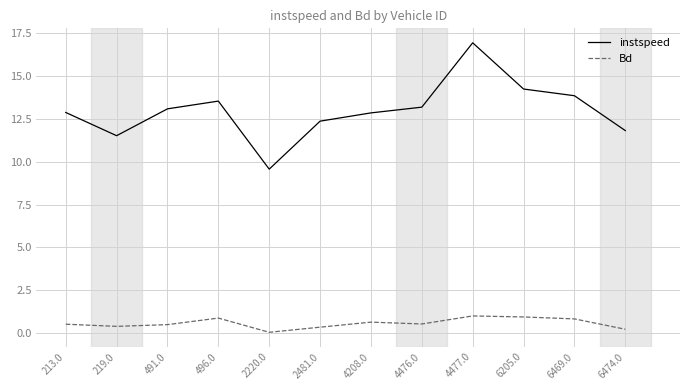

True or false: Bd and instspeed cross at least once.

False